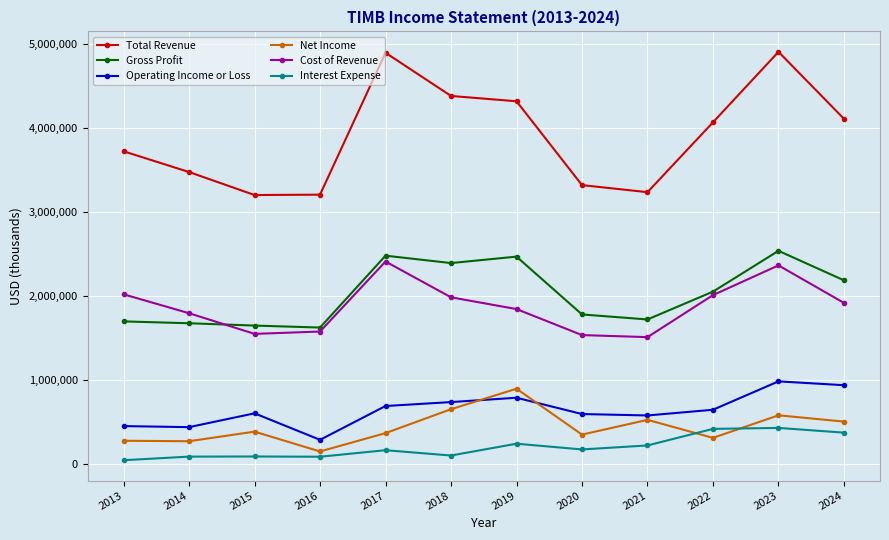

The value of Gross Profit at 2023 is 2542600. True or false?

True